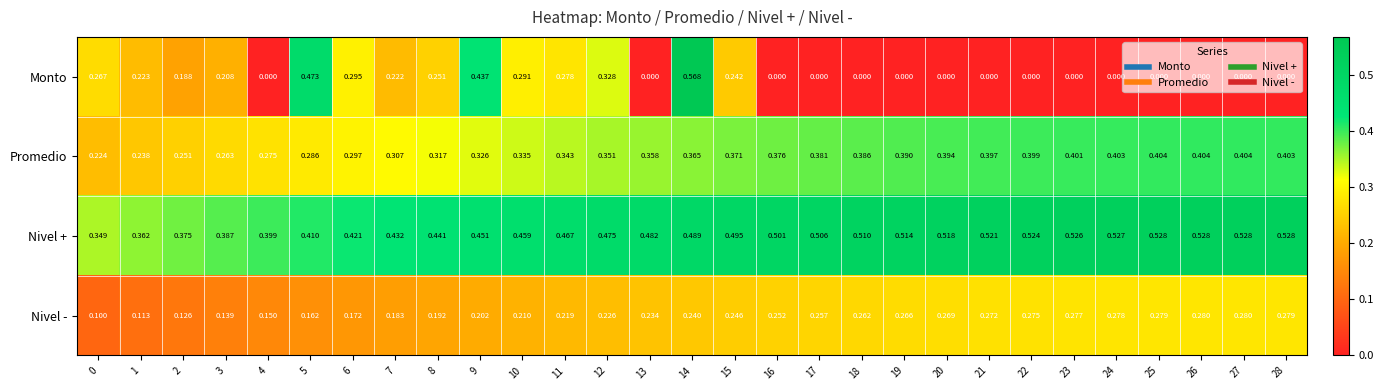

Rank the series by their maximum value, from highest to lowest.

Monto, Nivel +, Promedio, Nivel -